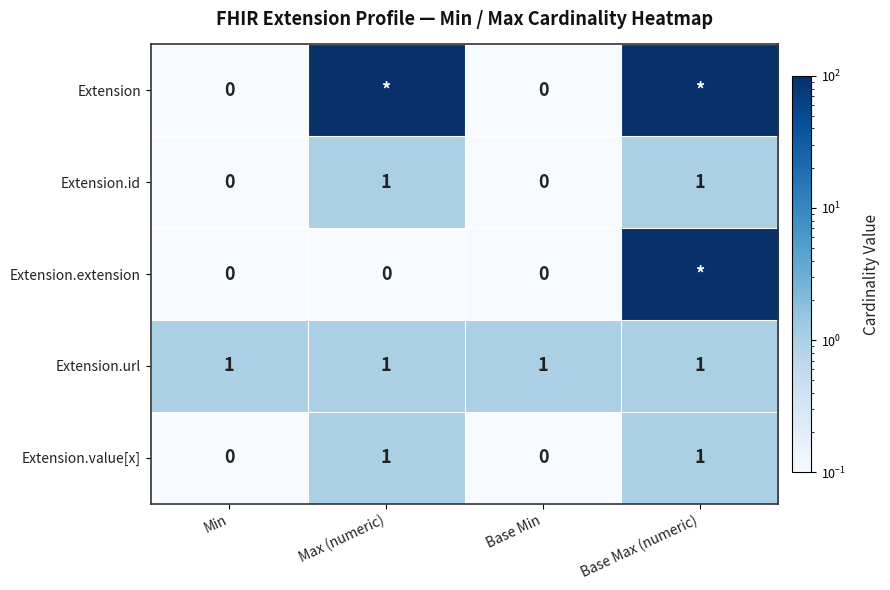

At which label is Extension.url closest to 1?

Min